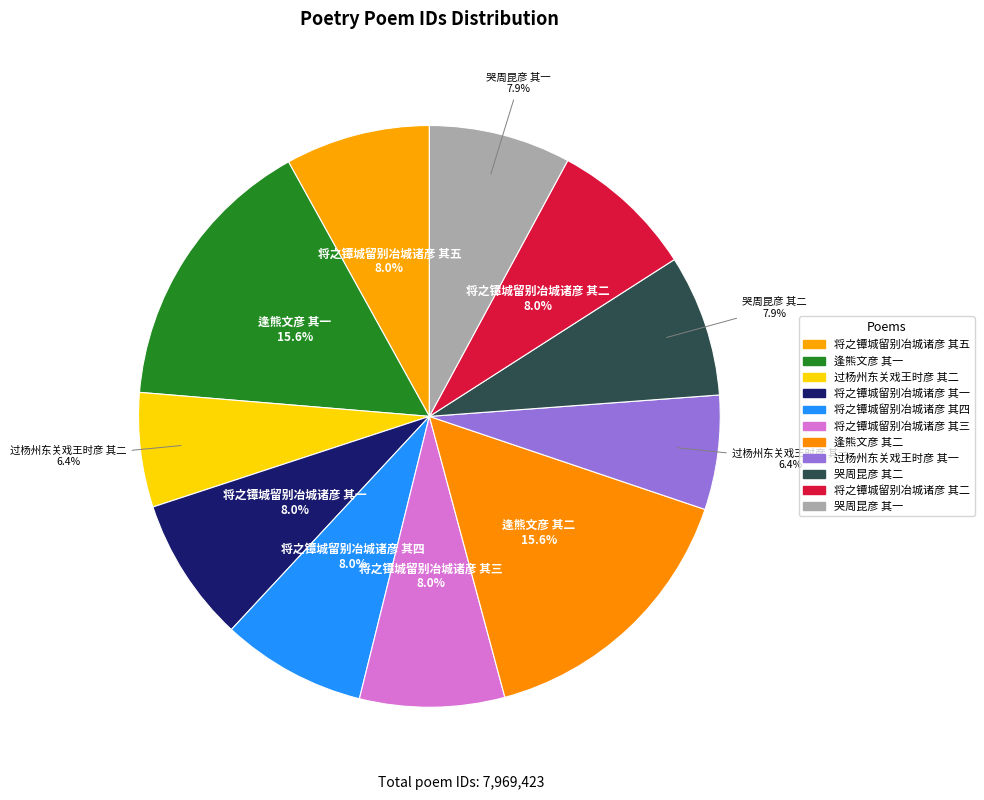

Combined, what portion of the pie is 逢熊文彦 其一 and 将之镡城留别冶城诸彦 其五?

23.7%